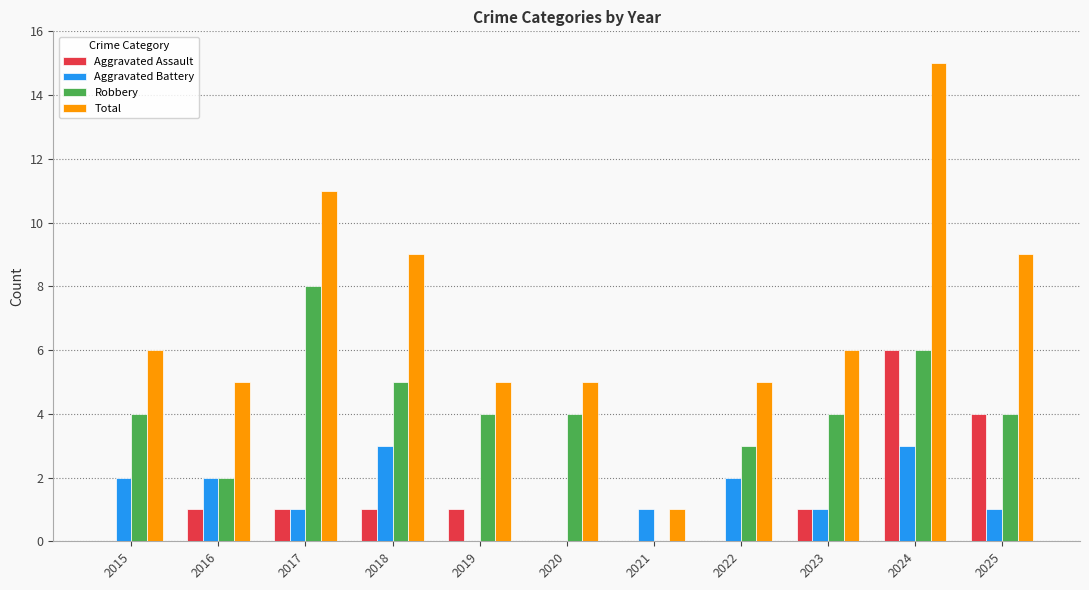

What is the maximum value for Aggravated Assault?

6